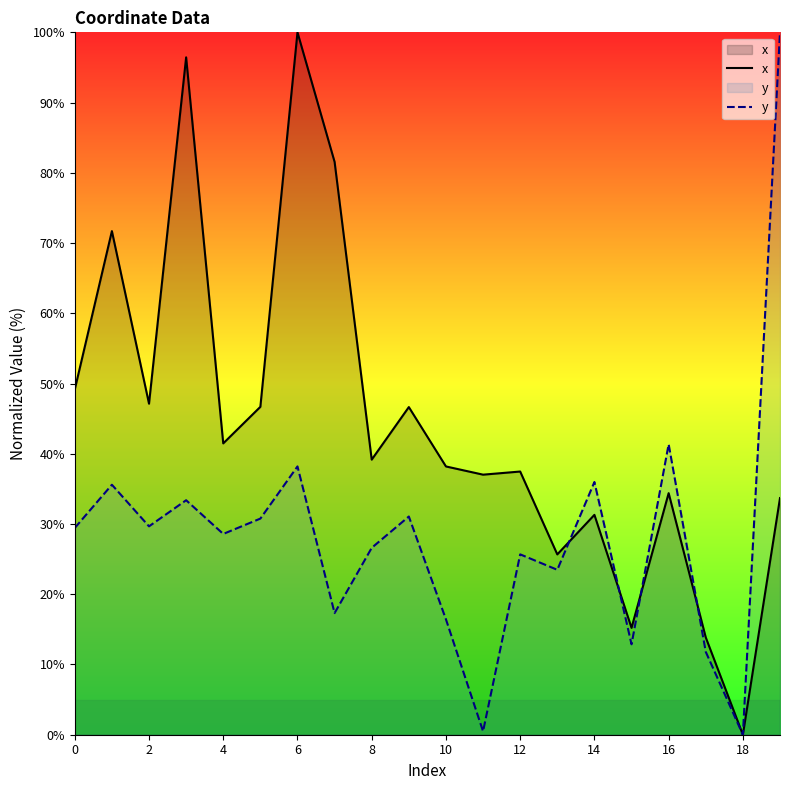

What is the average value of the y series?

28.4